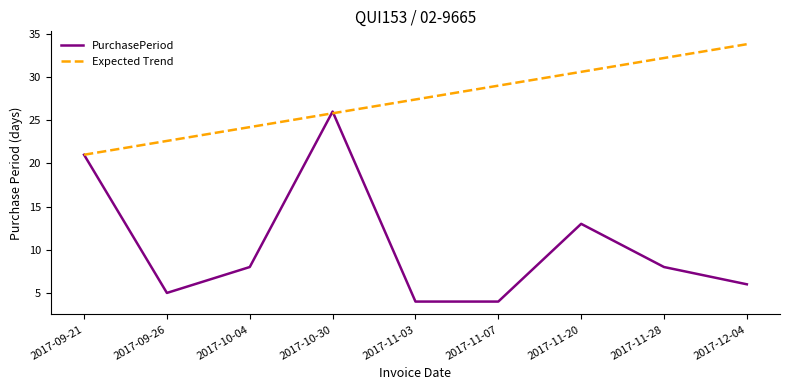

Is the value of Expected Trend at 2017-11-03 greater than the value of PurchasePeriod at 2017-10-04?

Yes